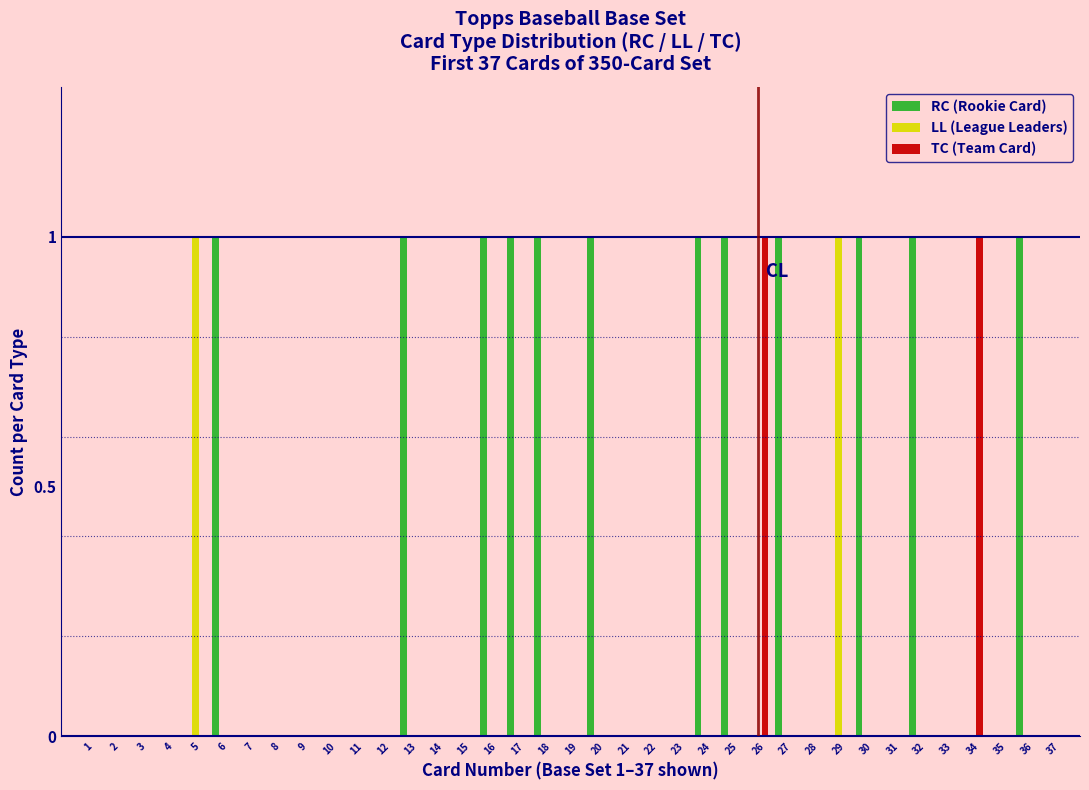

Between 18 and 35, which series saw the biggest shift?

RC (Rookie Card)